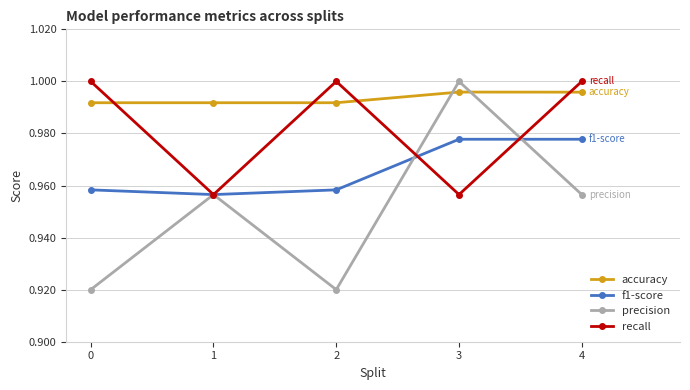

Count the precision values in the range 0 to 1.

5